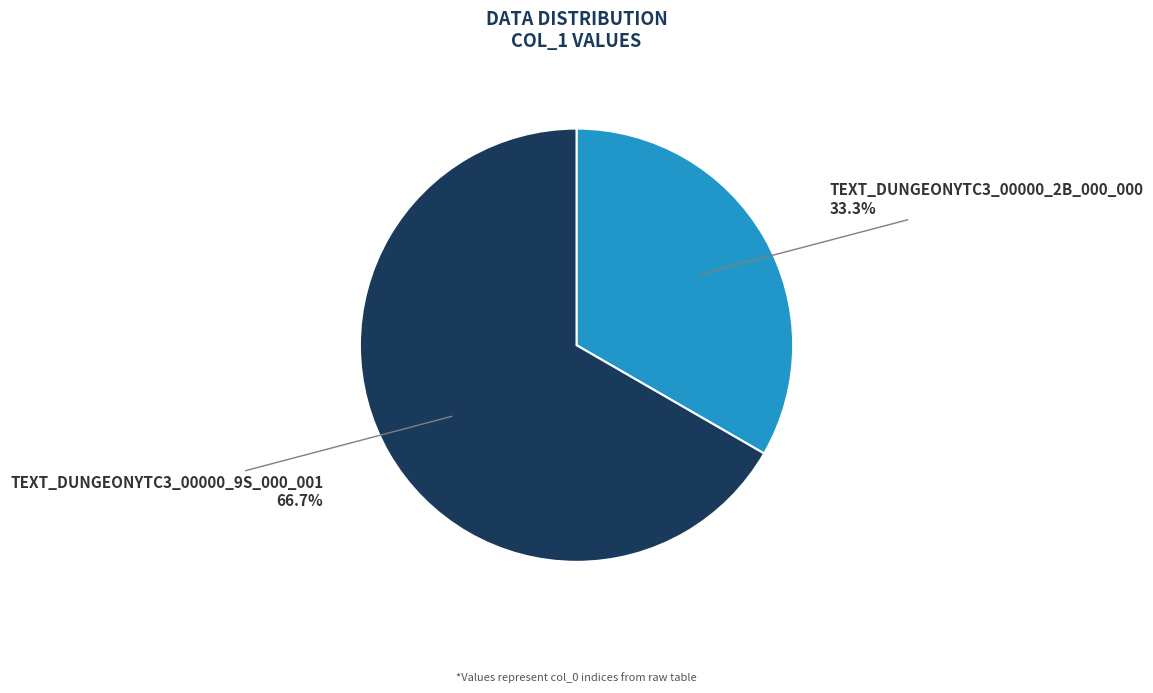

Is there a majority slice in this chart?

Yes